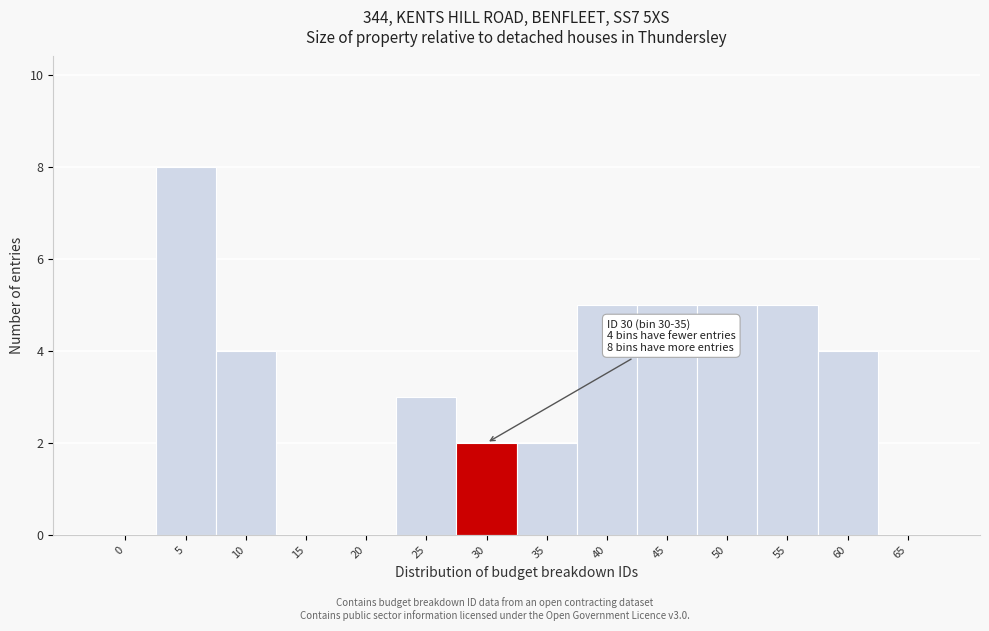

Reading left to right, extract all data points from this chart.

0=0	5=8	10=4	15=0	20=0	25=3	30=2	35=2	40=5	45=5	50=5	55=5	60=4	65=0